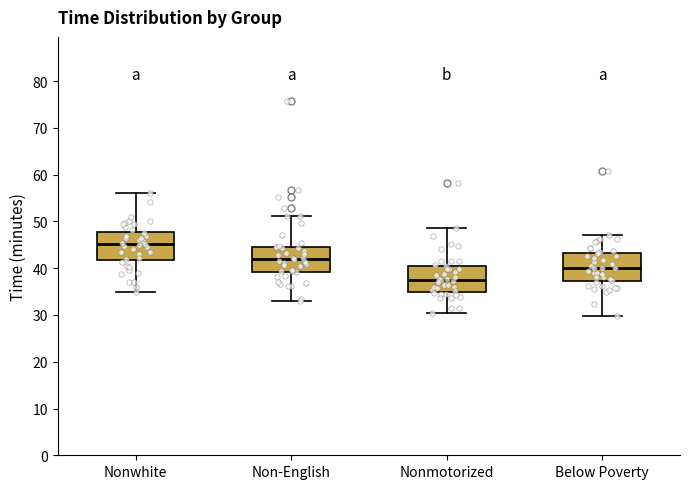

Reading left to right, read every box against the y-axis: the position of its median line, the range the box covers, and the ends of its whiskers. The values are not printed on the chart, so give them approximately, as read against the axis.

Nonwhite: median 45, box 42 to 48, whiskers 35 to 56
Non-English: median 42, box 39 to 45, whiskers 33 to 51
Nonmotorized: median 38, box 35 to 41, whiskers 30 to 49
Below Poverty: median 40, box 37 to 43, whiskers 30 to 47